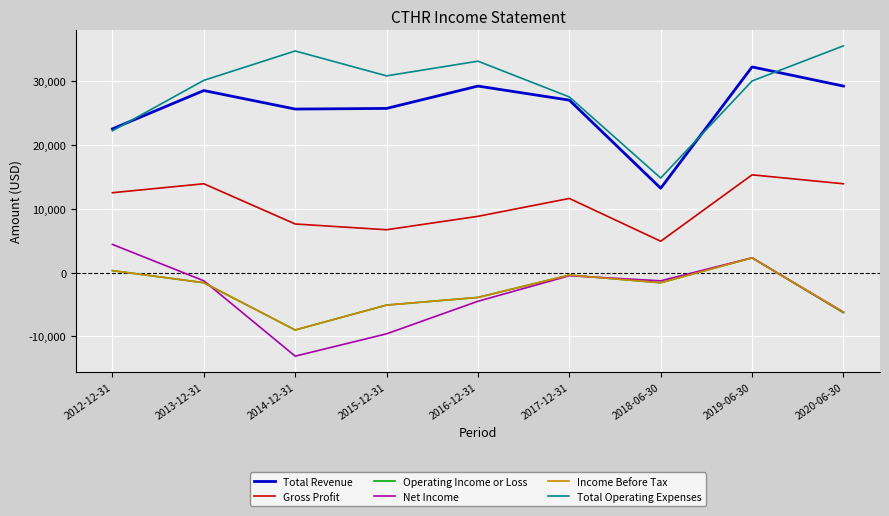

What are all the series names shown in the legend?

Total Revenue, Gross Profit, Operating Income or Loss, Net Income, Income Before Tax, Total Operating Expenses